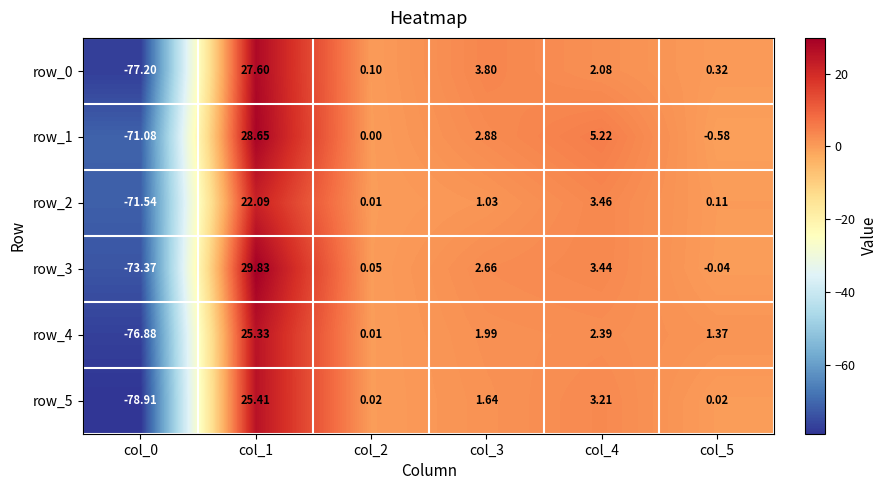

What is the difference between the maximum and minimum values in the row_2 series?

93.6